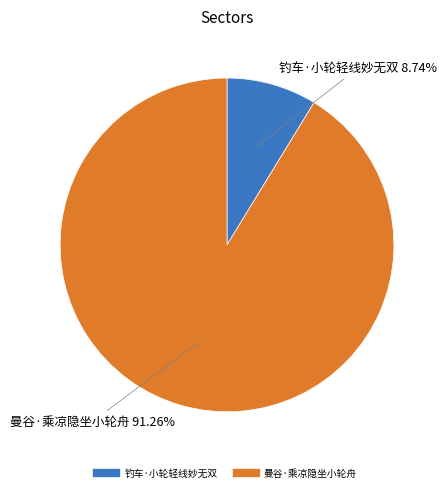

What percentage is the 钓车·小轮轻线妙无双 slice, to the nearest percent?

9%